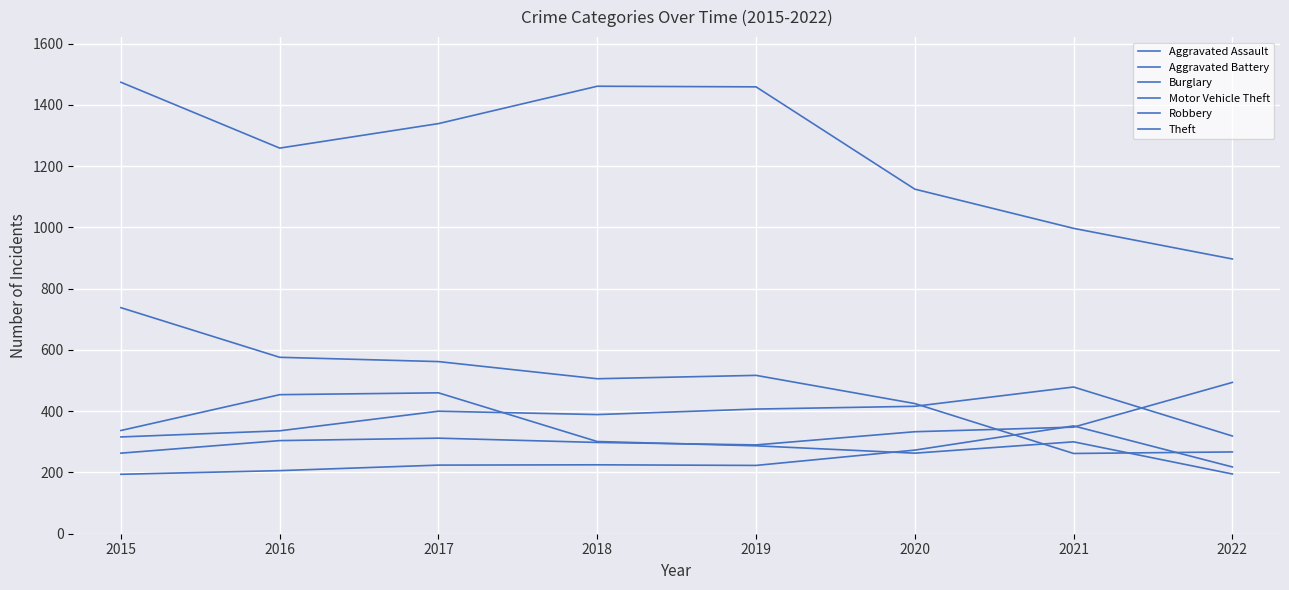

Reading right to left, list all the values displayed in this chart.

Aggravated Assault: 2022=218	2021=352	2020=273	2019=223	2018=225	2017=224	2016=206	2015=194
Aggravated Battery: 2022=319	2021=479	2020=416	2019=407	2018=389	2017=400	2016=336	2015=316
Burglary: 2022=267	2021=262	2020=425	2019=517	2018=506	2017=562	2016=576	2015=738
Motor Vehicle Theft: 2022=494	2021=348	2020=333	2019=290	2018=298	2017=312	2016=304	2015=263
Robbery: 2022=195	2021=300	2020=263	2019=287	2018=301	2017=460	2016=454	2015=337
Theft: 2022=897	2021=997	2020=1125	2019=1459	2018=1461	2017=1339	2016=1259	2015=1474